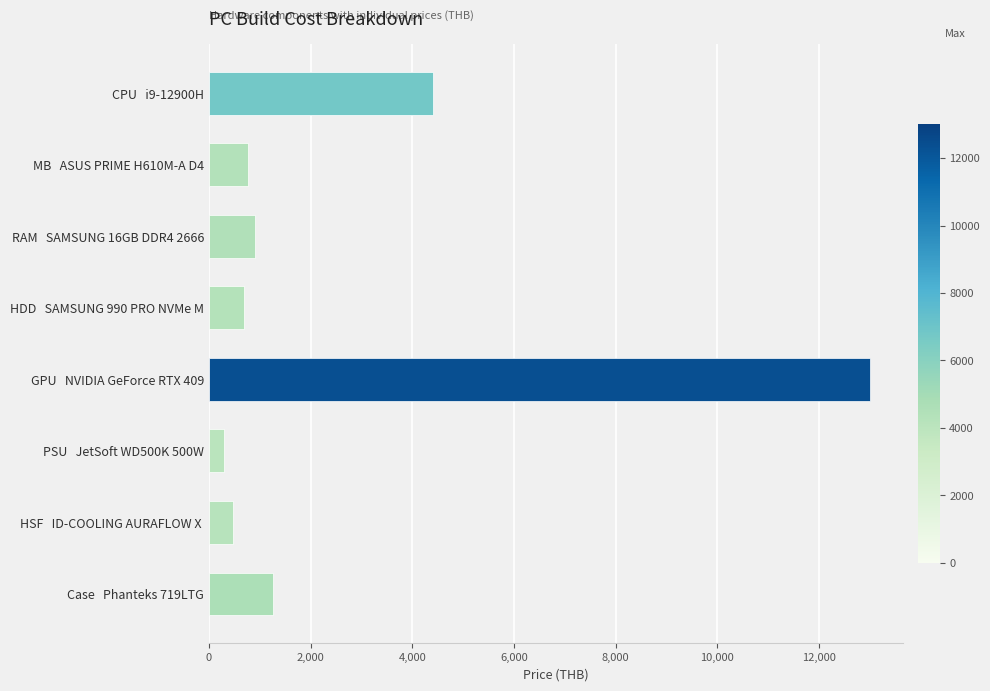

True or false: the data shows 1260.0 at Case   Phanteks 719LTG.

True